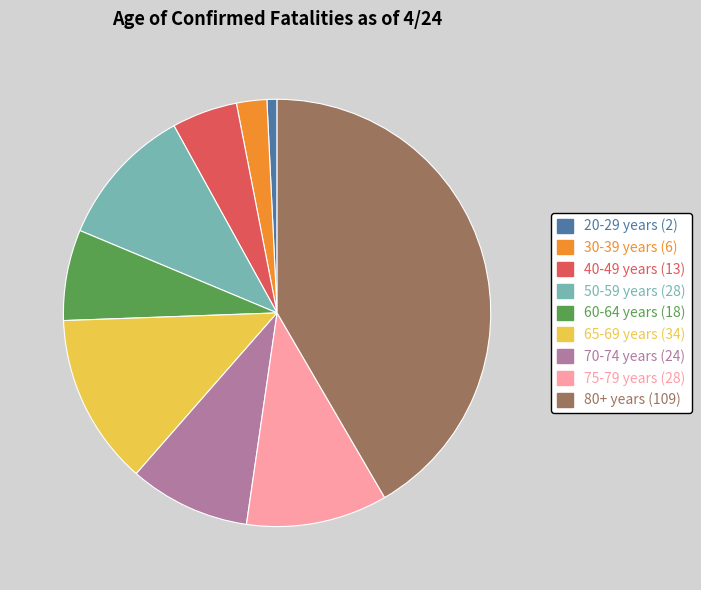

Which category has the biggest portion of the pie?

80+ years